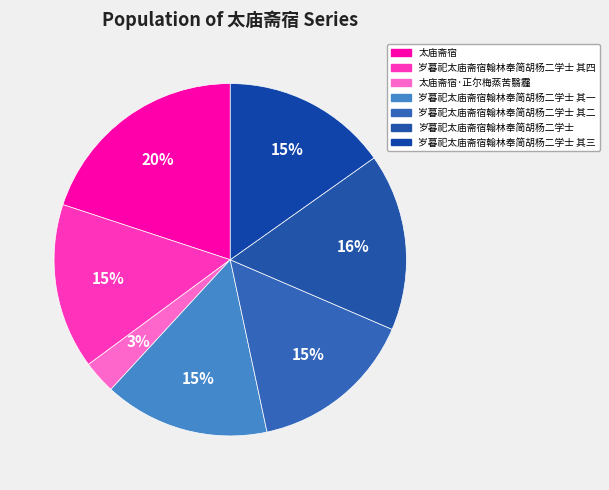

The 岁暮祀太庙斋宿翰林奉简胡杨二学士 其三 slice represents 7% of the pie. True or false?

False